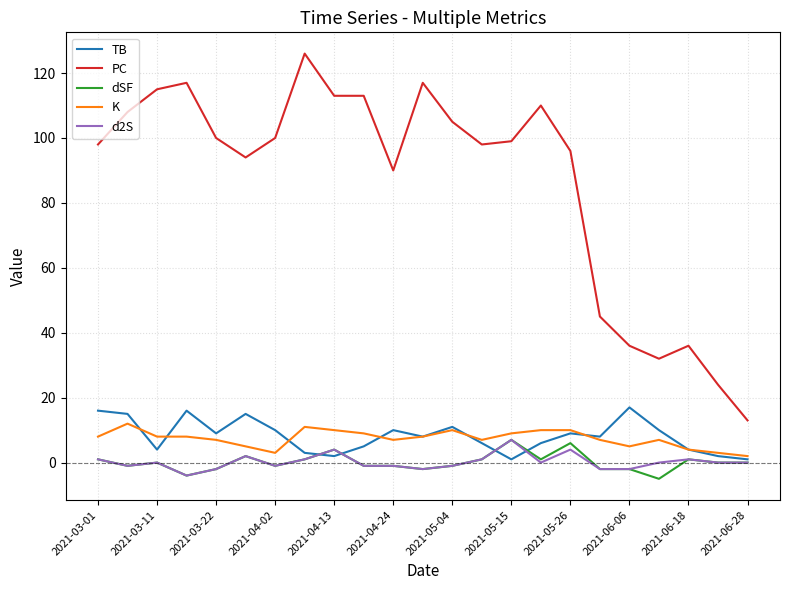

Does the chart display data point markers on the line(s)?

No